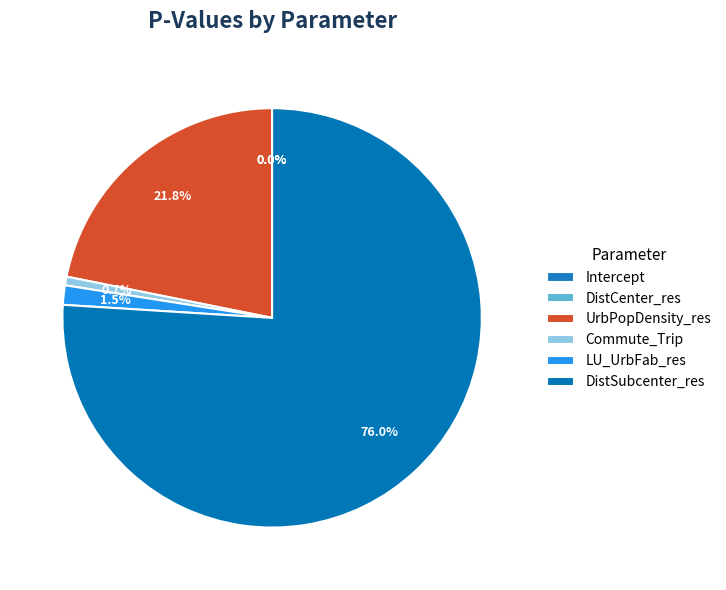

Which slice is the largest?

DistSubcenter_res